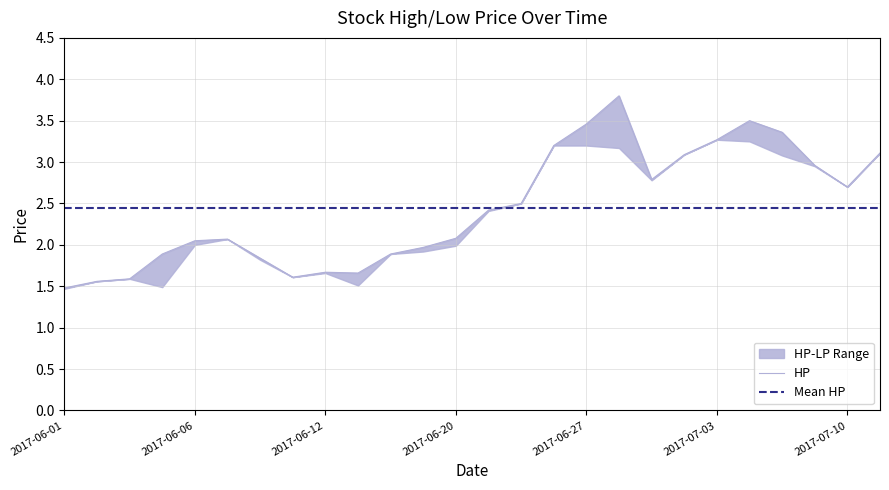

Is this an area chart (filled region under the line)?

No